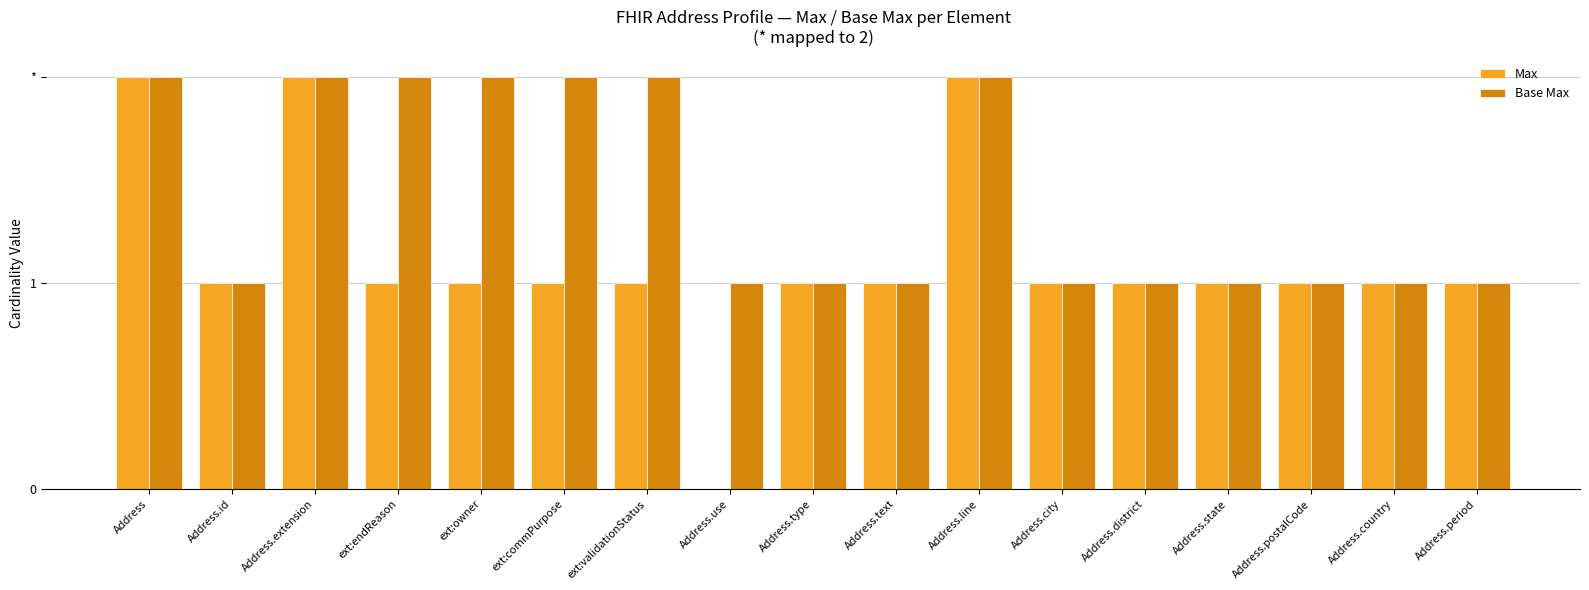

The value of Max at Address.city is 1. True or false?

True